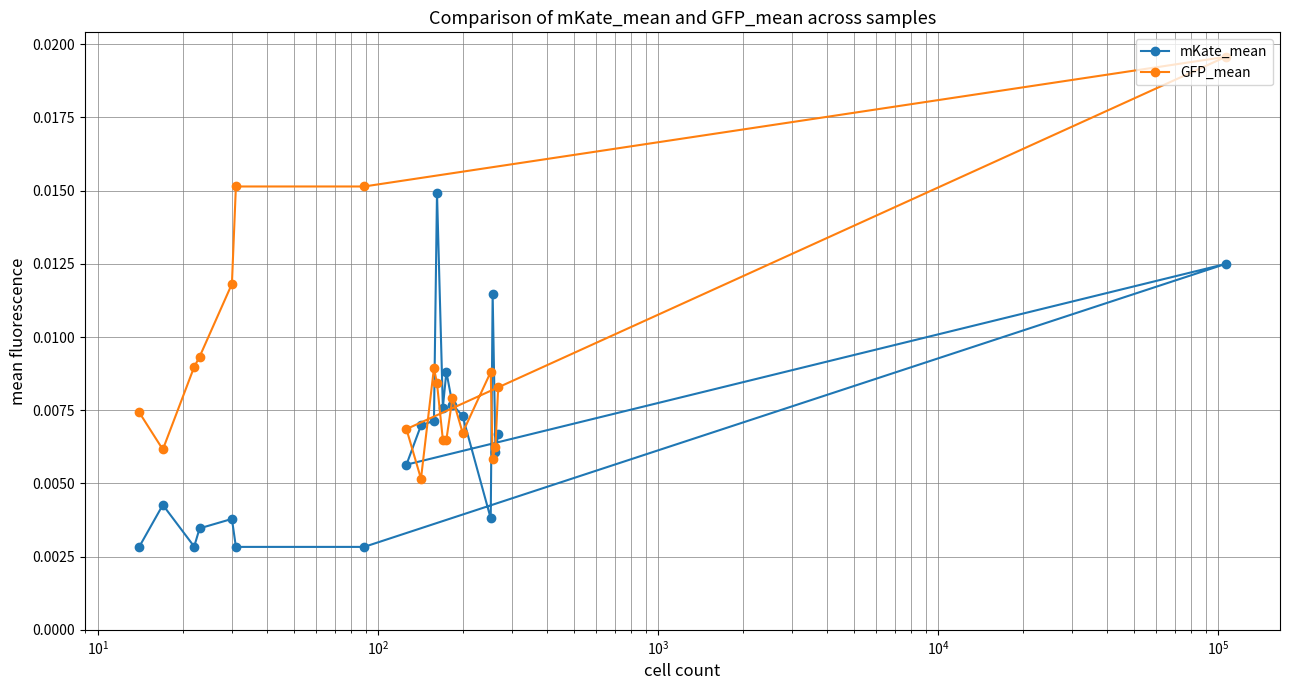

List the series in order of their overall mean, highest first.

GFP_mean, mKate_mean